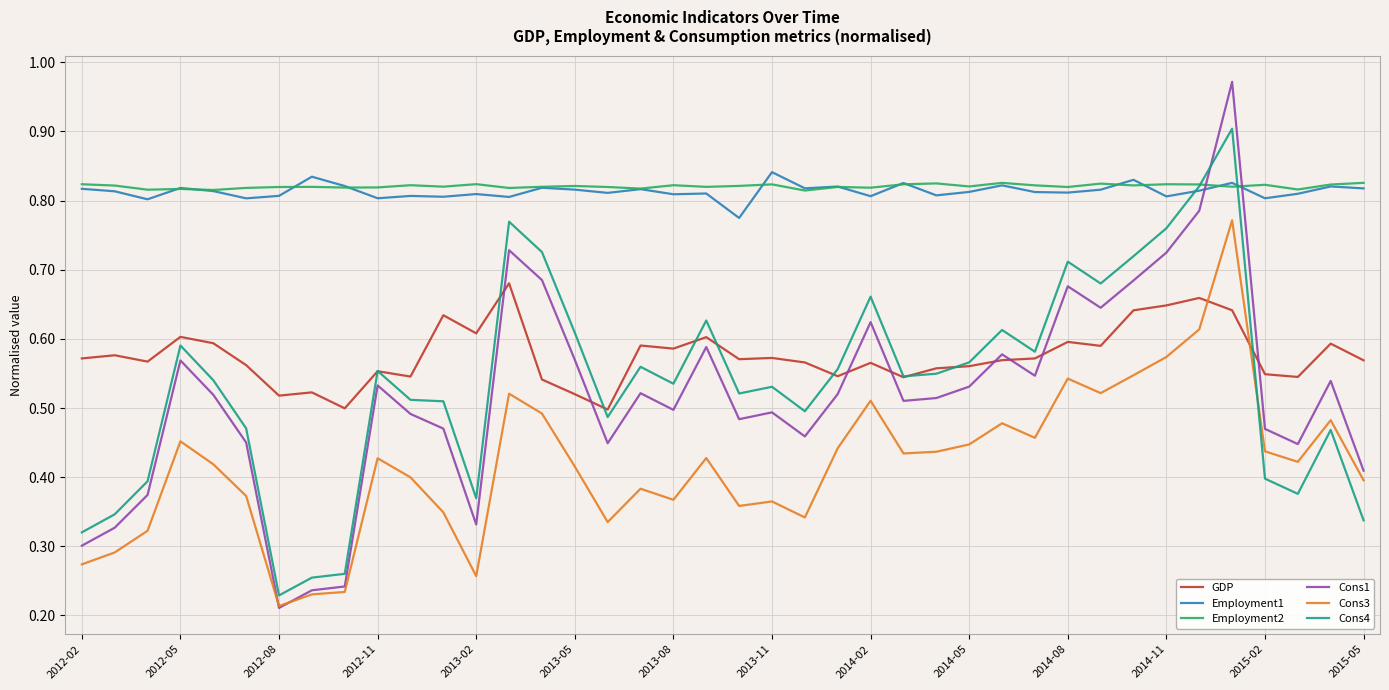

In Employment1, how many points are lower than both neighbors (excluding endpoints)?

14